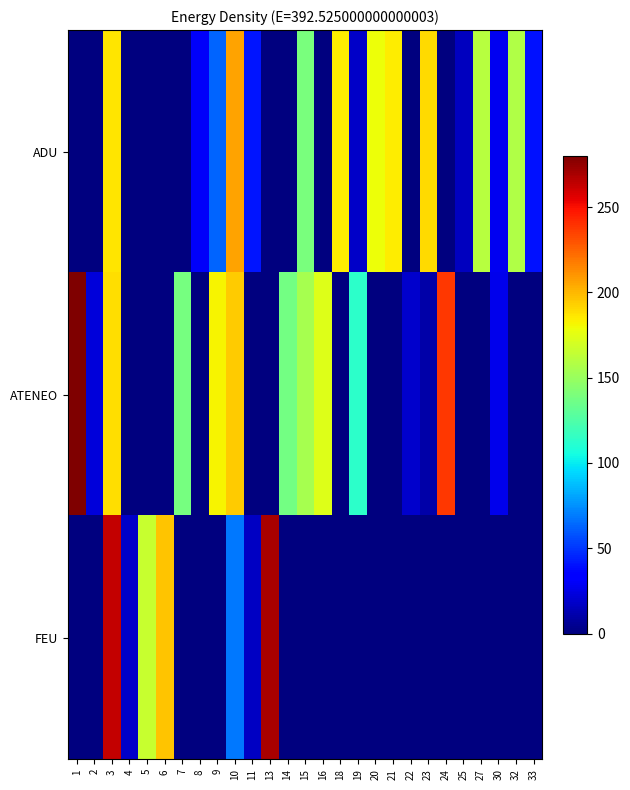

Which has a higher value, 16 or 1?

16